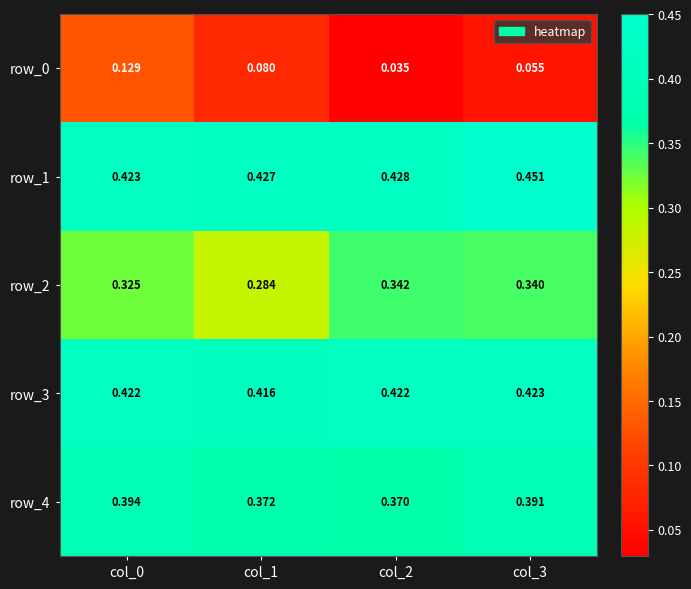

Is the value of row_1 at col_0 greater than the value of row_2 at col_3?

Yes